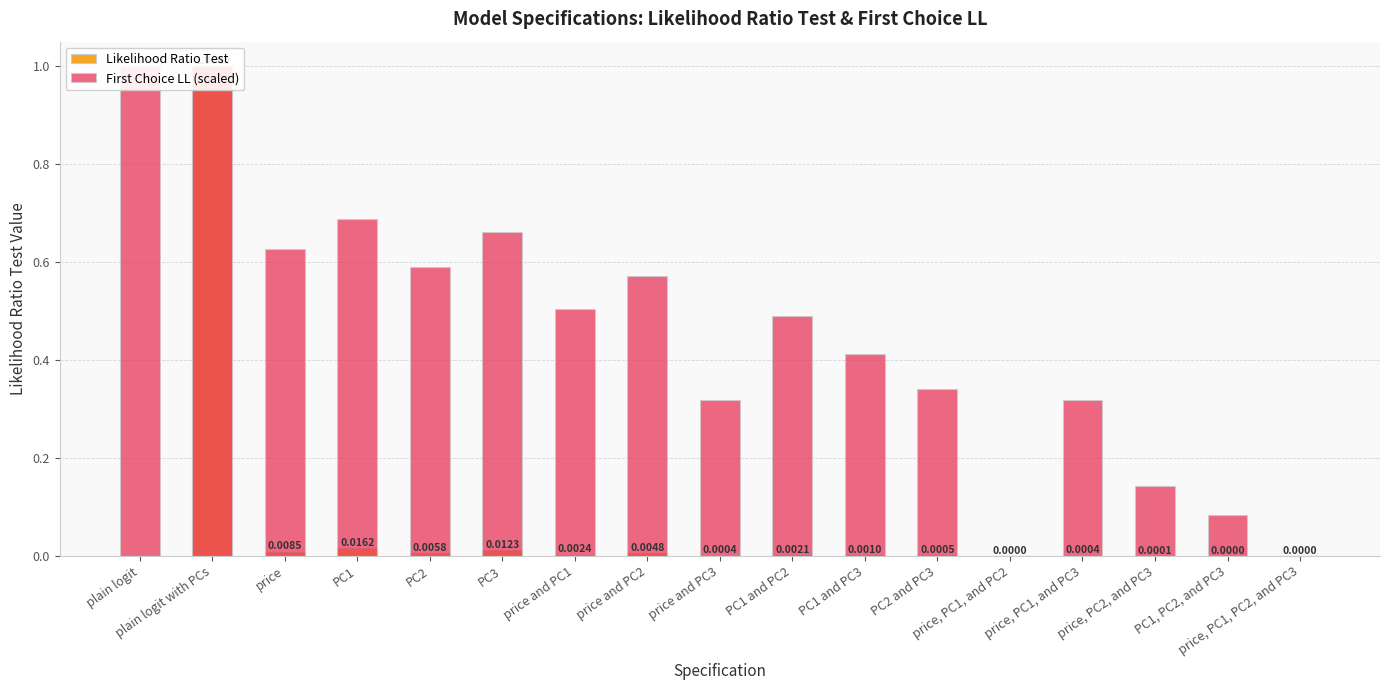

How many series are shown in this chart?

2